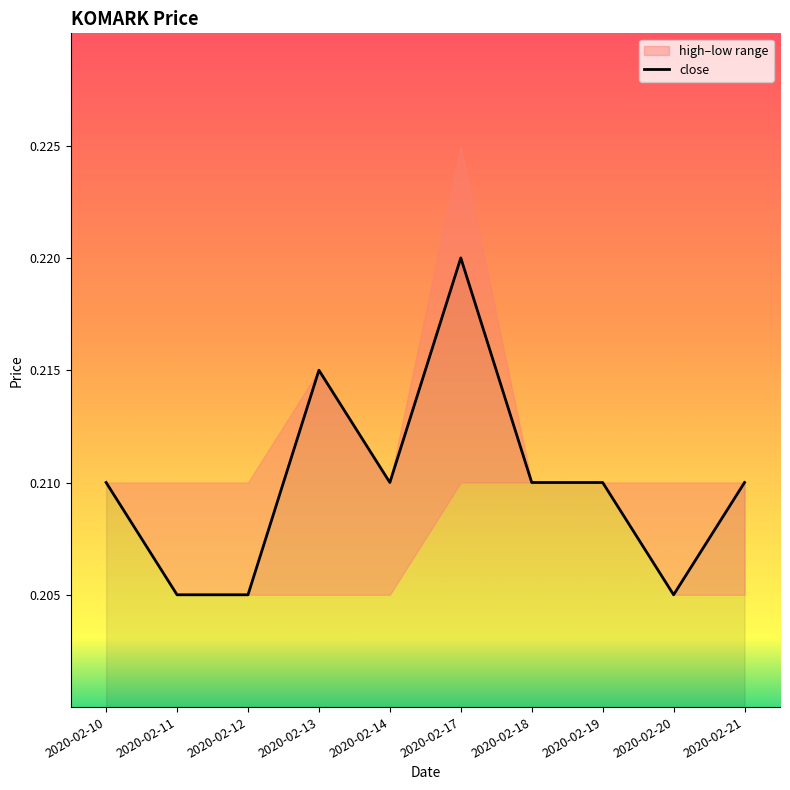

How many points are higher than both their immediate neighbors (excluding endpoints)?

2